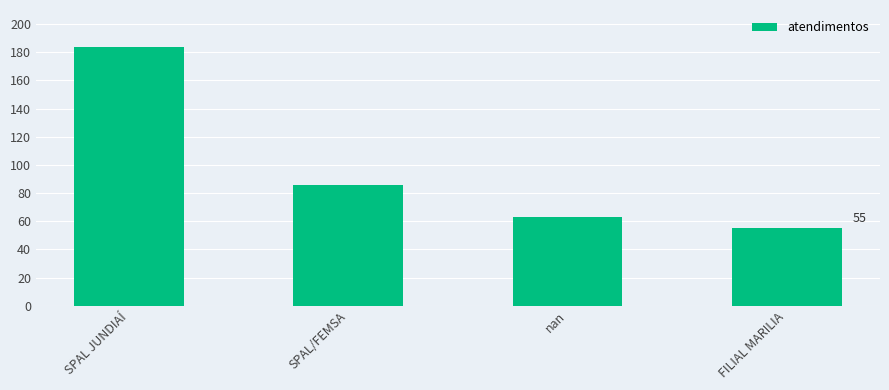

Reading left to right, extract all data points from this chart.

184	86	63	55